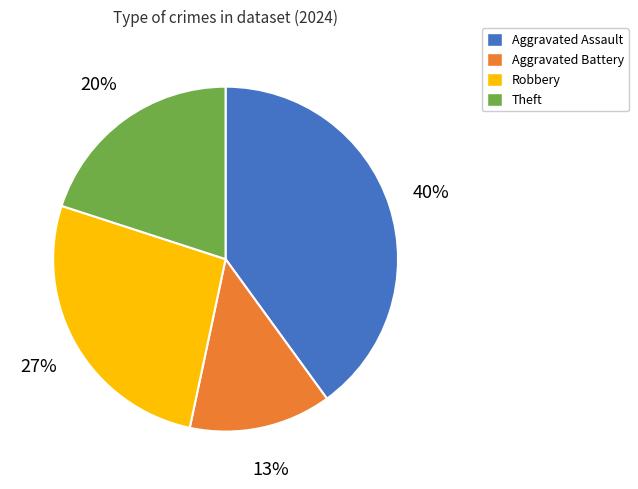

To the nearest percent, what is the difference between the Robbery and Aggravated Assault slice percentages?

13%